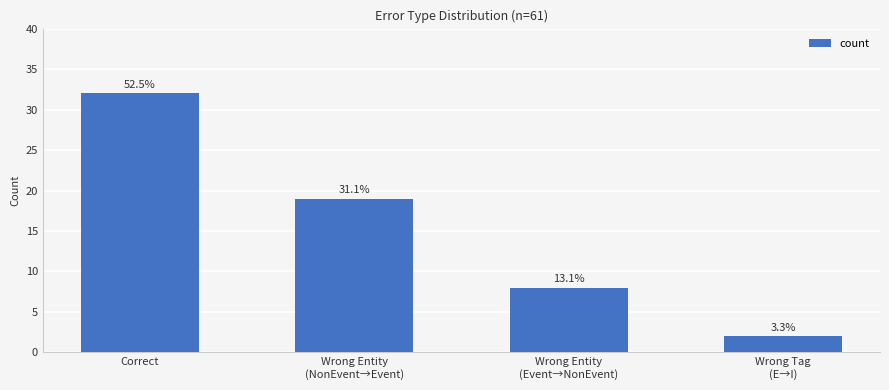

Approximately how many times larger is the value at Wrong Tag
(E→I) compared to Wrong Entity
(Event→NonEvent)?

0.2